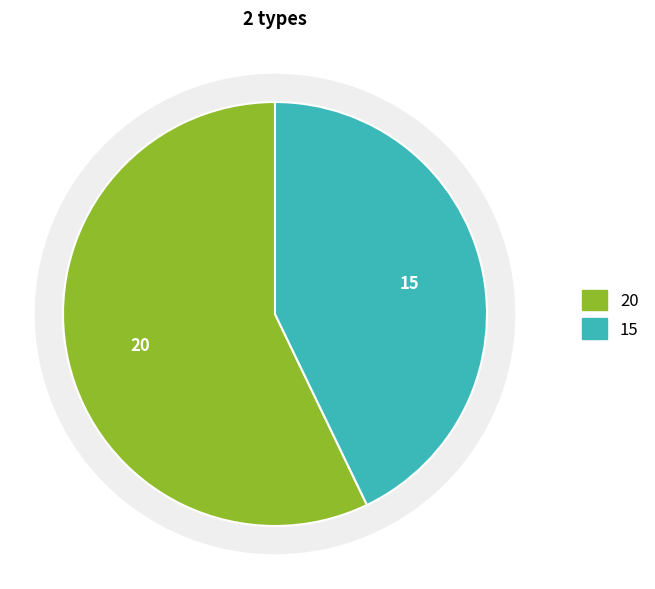

To the nearest percent, what is the difference between the largest and smallest slice percentages?

14%